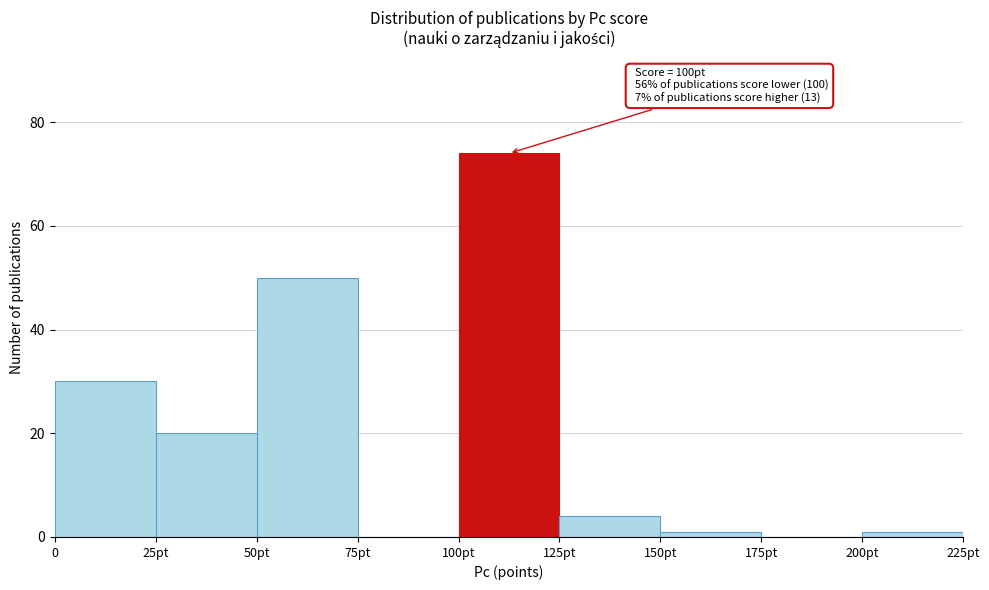

Reading right to left, what are all the values shown in this chart?

200pt=1	175pt=0	150pt=1	125pt=4	100pt=74	75pt=0	50pt=50	25pt=20	0=30